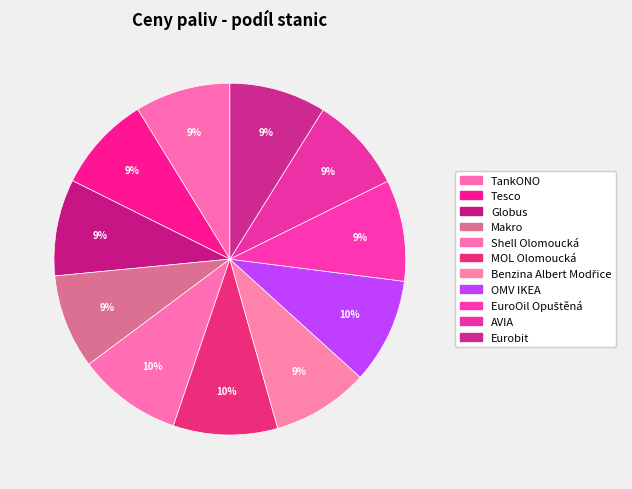

To the nearest percent, what is the combined percentage of OMV IKEA and TankONO?

18%